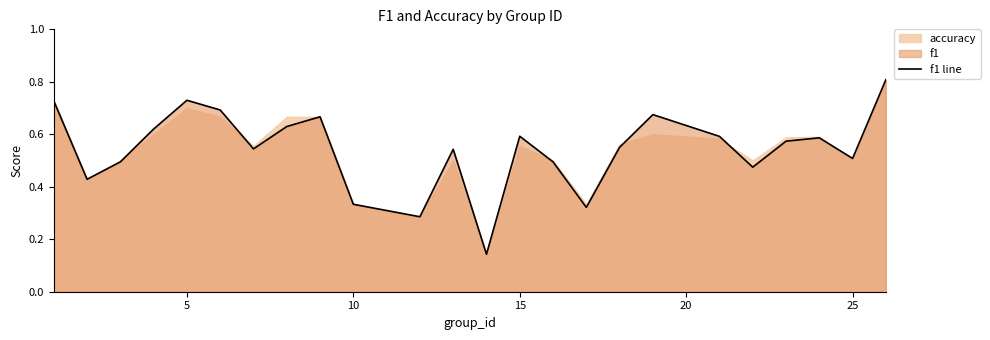

What is the highest value of the f1 line series?

0.8